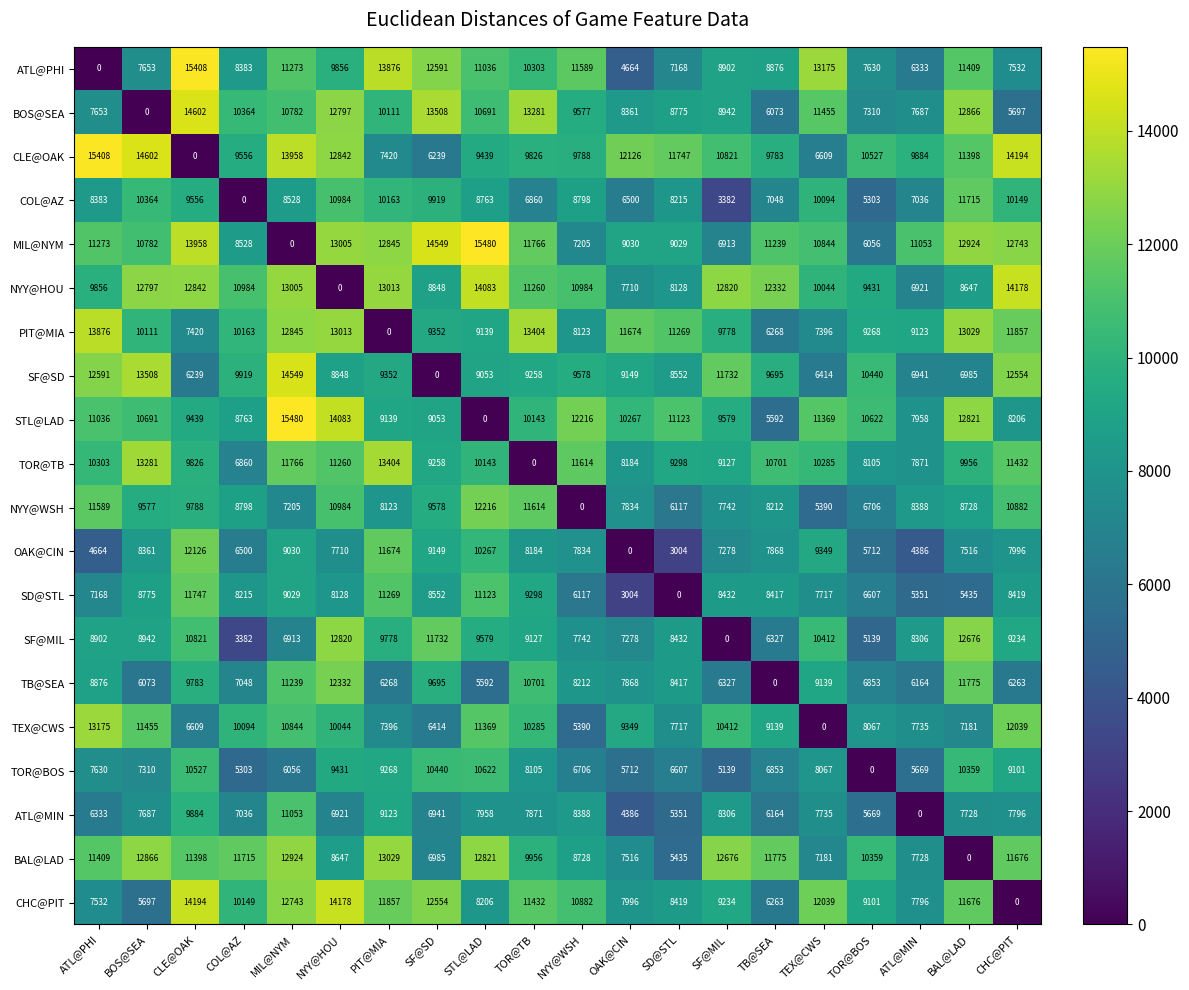

At BAL@LAD, list the series in order from smallest to largest.

BAL@LAD, SD@STL, SF@SD, TEX@CWS, OAK@CIN, ATL@MIN, NYY@HOU, NYY@WSH, TOR@TB, TOR@BOS, CLE@OAK, ATL@PHI, CHC@PIT, COL@AZ, TB@SEA, SF@MIL, STL@LAD, BOS@SEA, MIL@NYM, PIT@MIA